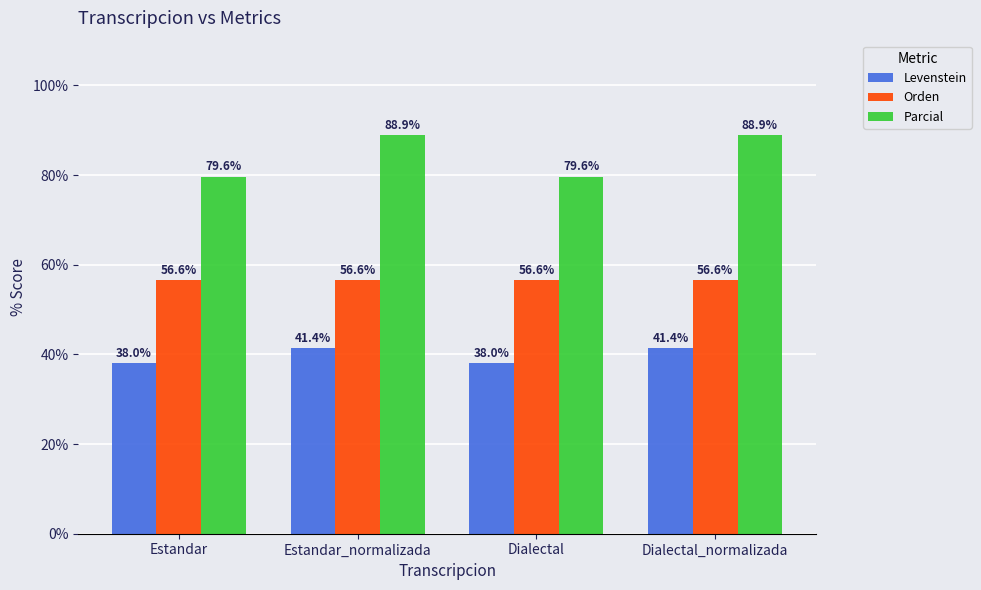

Which series changed the most between Estandar and Estandar_normalizada?

Parcial